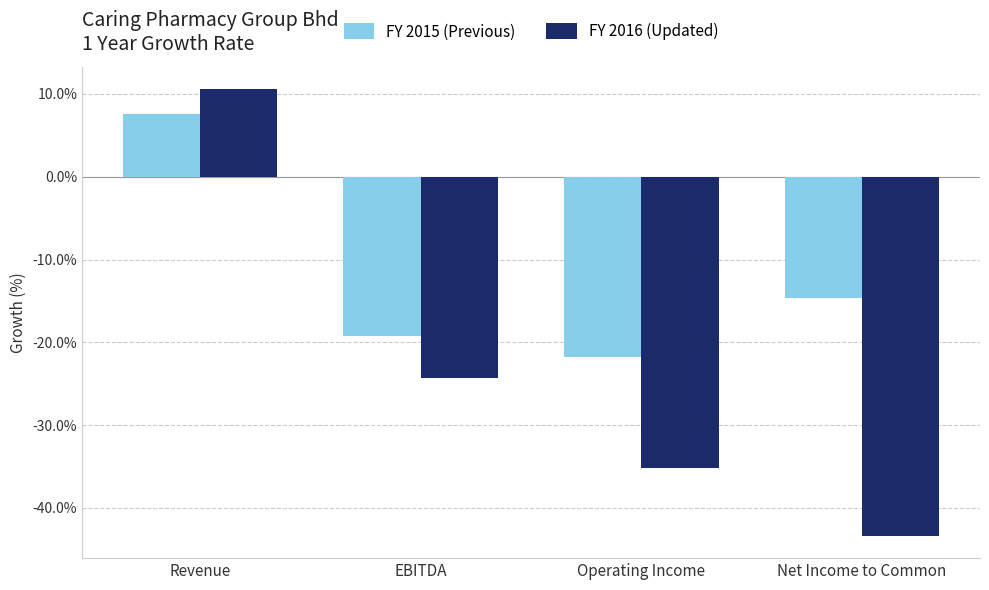

At which category is the sum across all series the highest?

Revenue